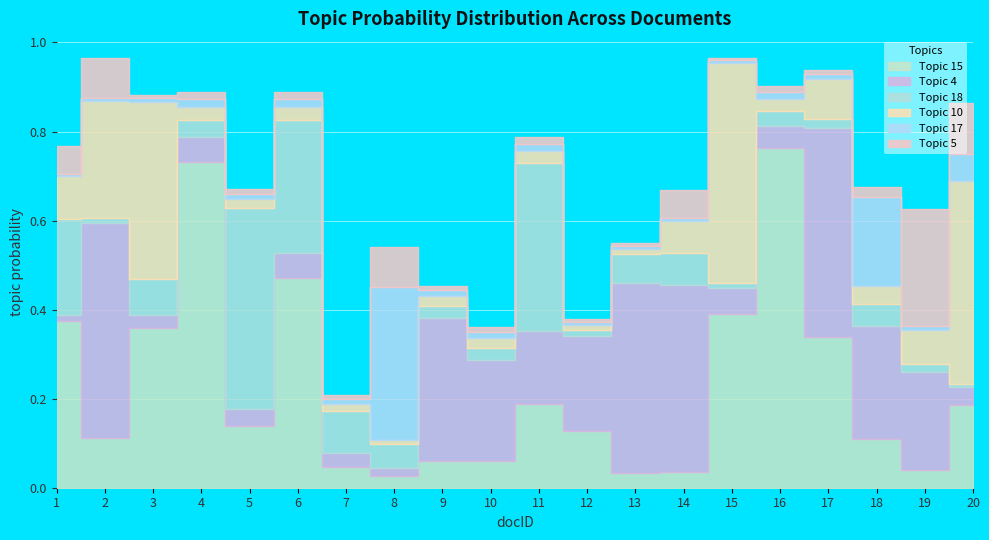

Rank the series at 5 from highest to lowest value.

Topic 18, Topic 15, Topic 4, Topic 10, Topic 17, Topic 5